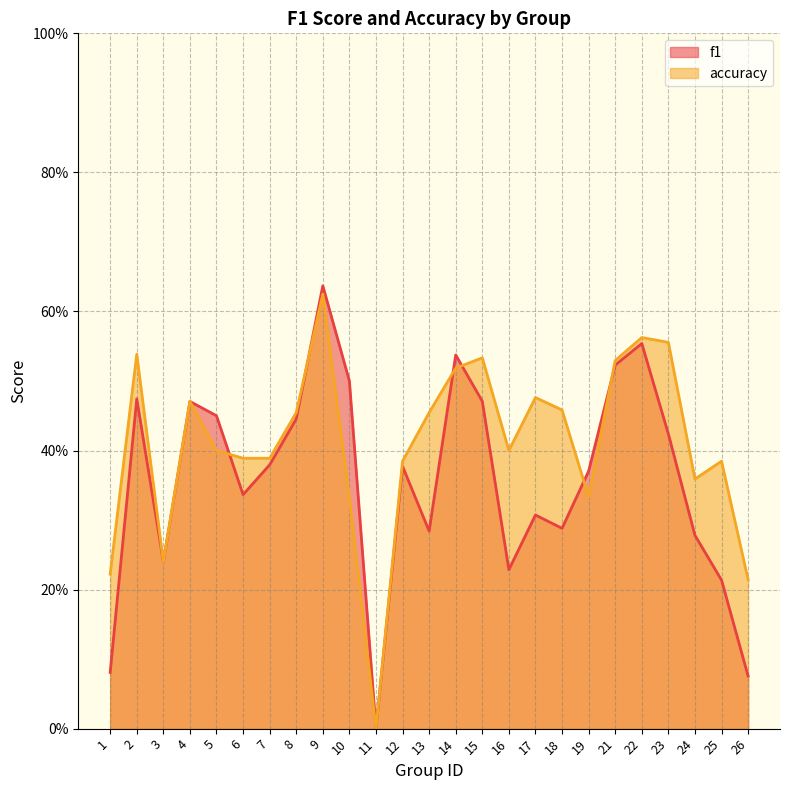

What is the maximum value shown in the chart?

0.6